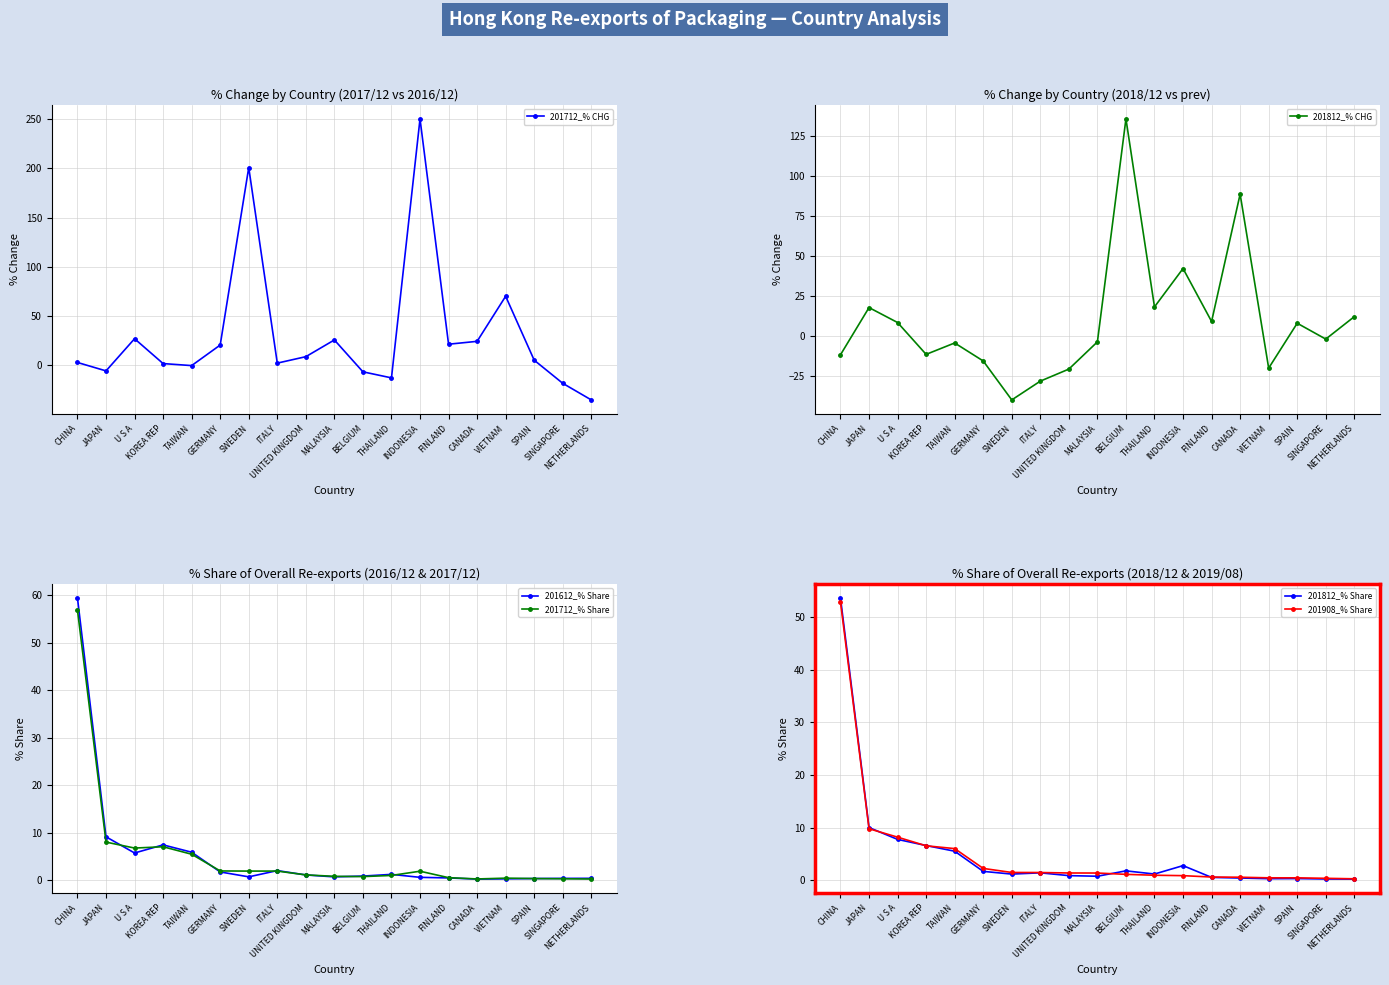

True or false: 201812_% Share and 201712_% Share intersect in this chart.

True